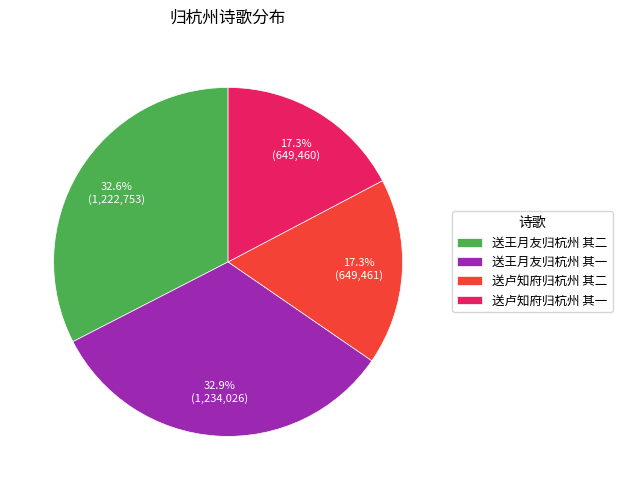

True or false: 送王月友归杭州 其二 accounts for 21% of the total.

False